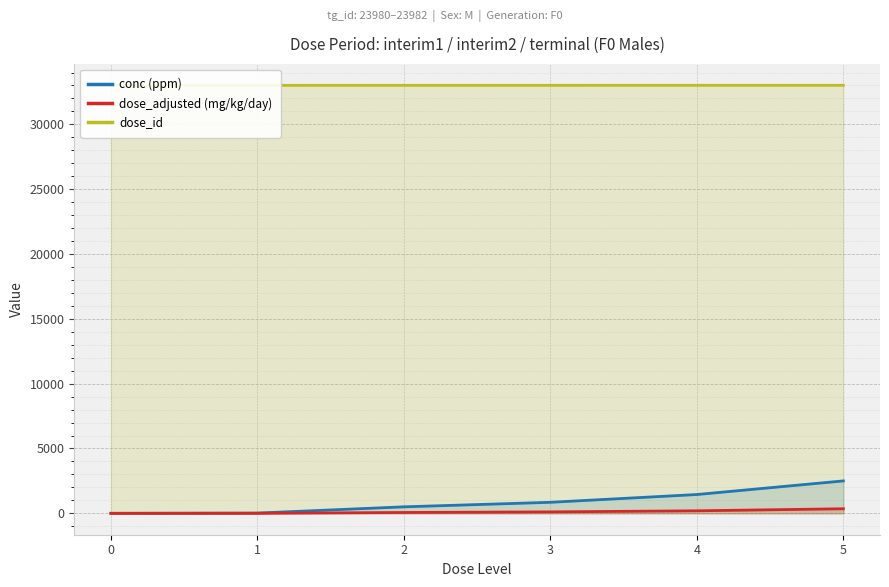

Is it true that dose_id equals 22009.4 at 0?

False